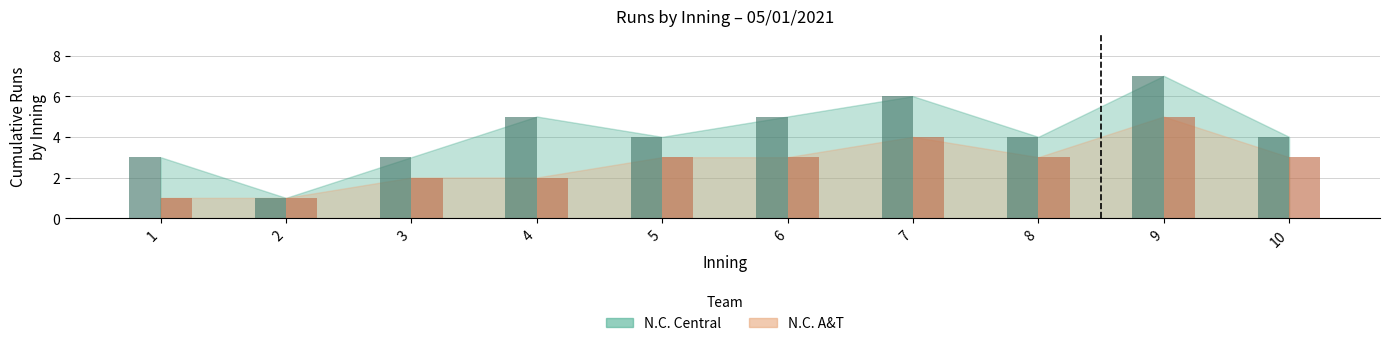

Which category has the highest value across all series?

9